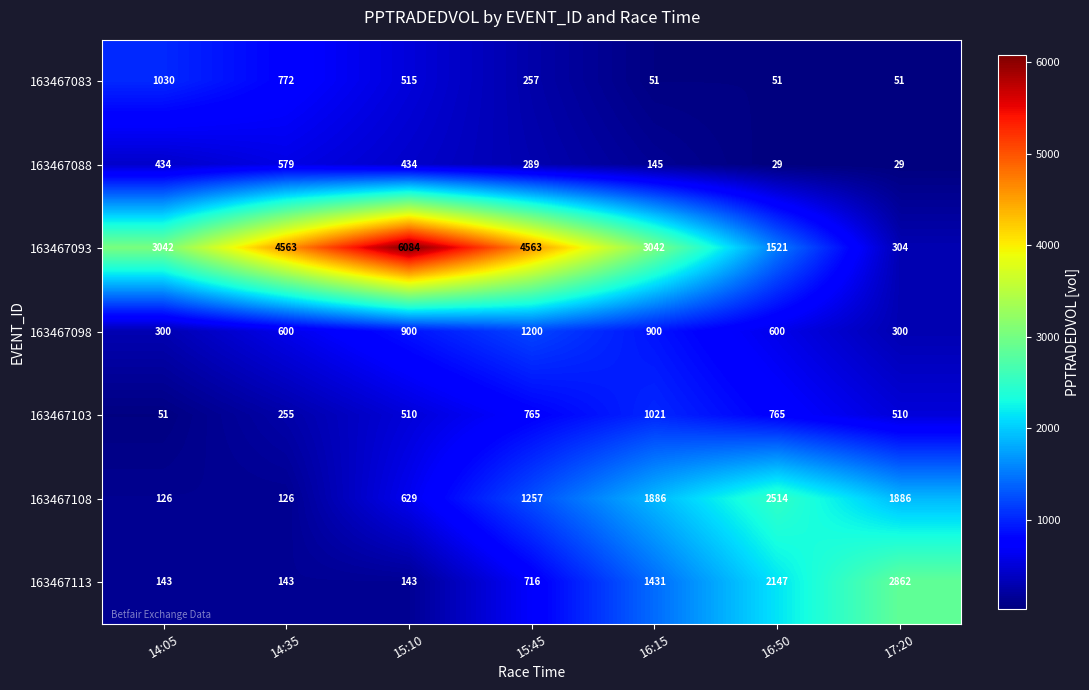

At how many categories does at least one series exceed 2964?

5